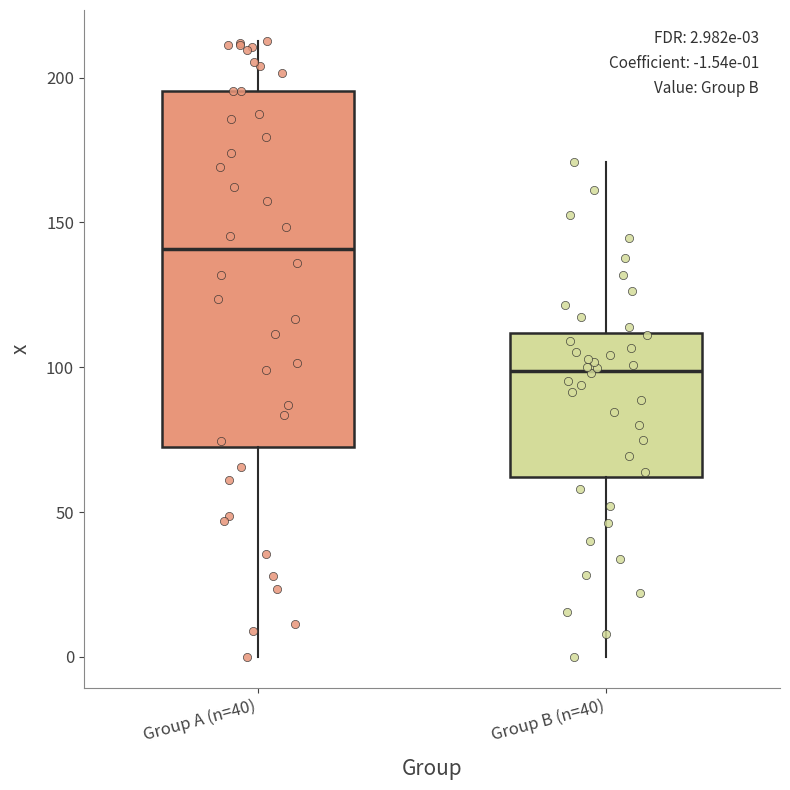

Which box is the tallest, from its lower edge to its upper edge?

Group A (n=40)